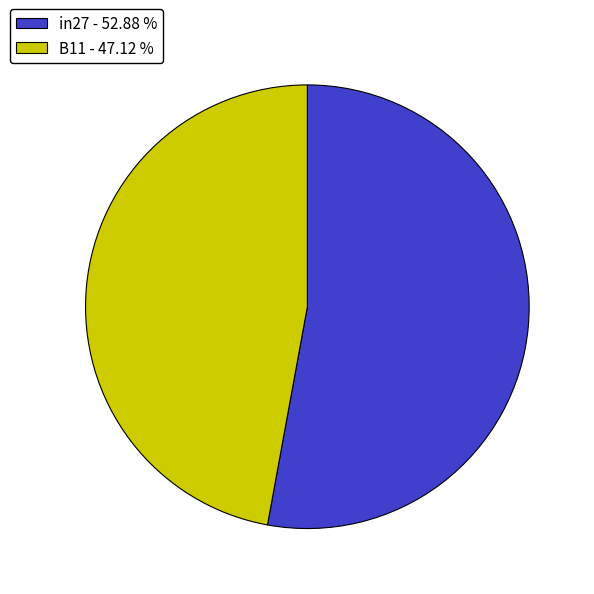

Is the sum of B11 - 47.12 % and in27 - 52.88 % greater than half?

Yes